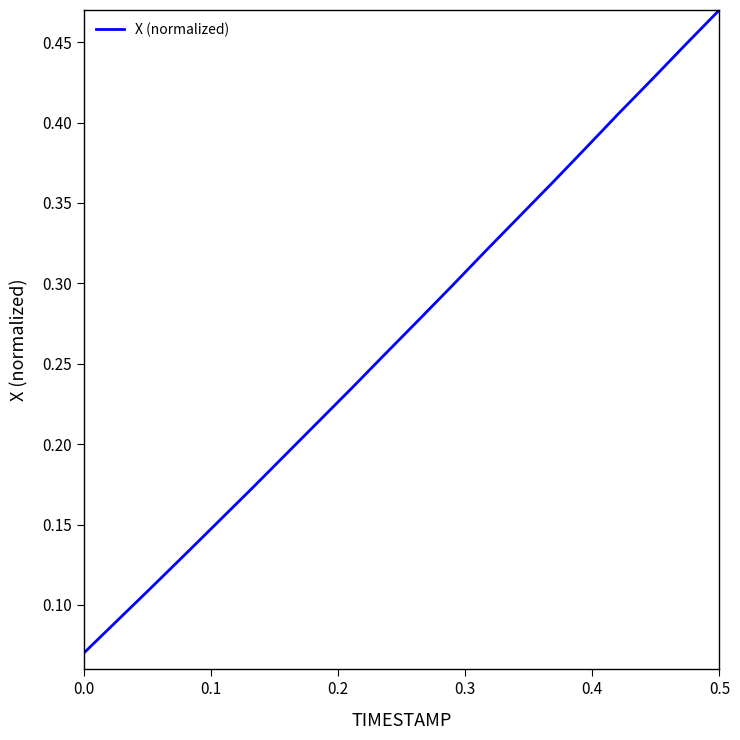

What is the greatest value displayed?

0.5